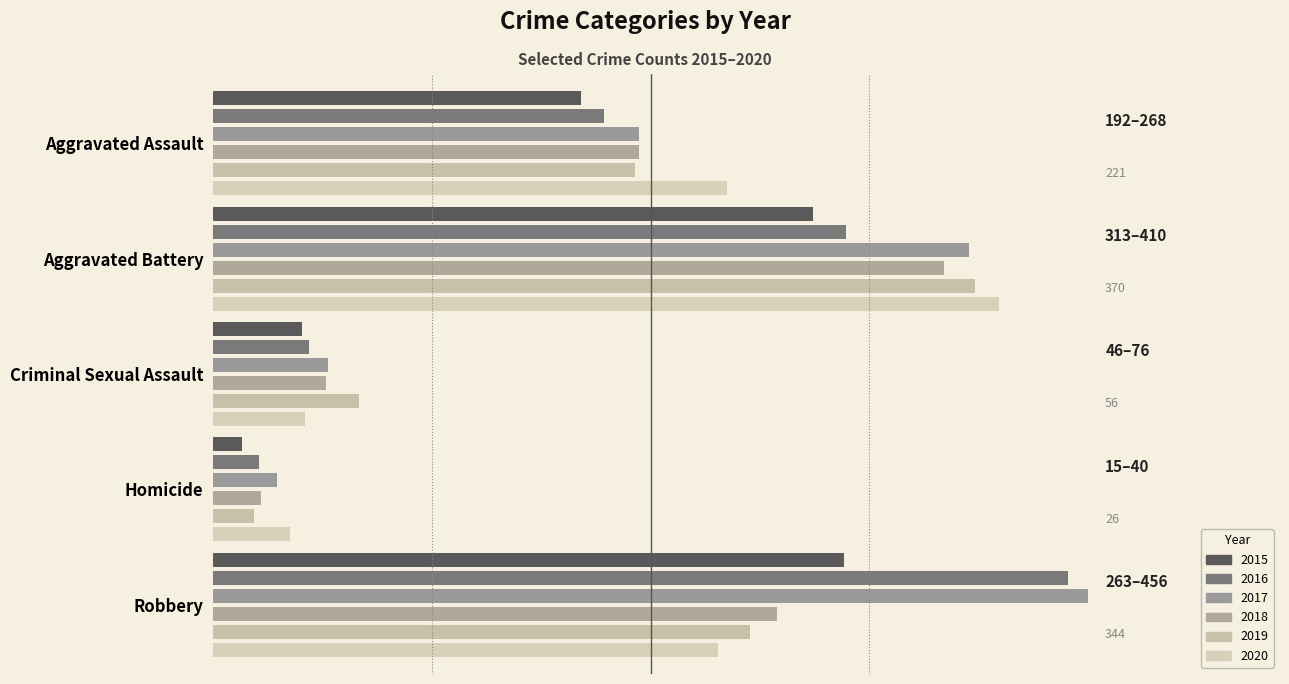

What is the difference between the second highest and second lowest values in the 2020 series?

220